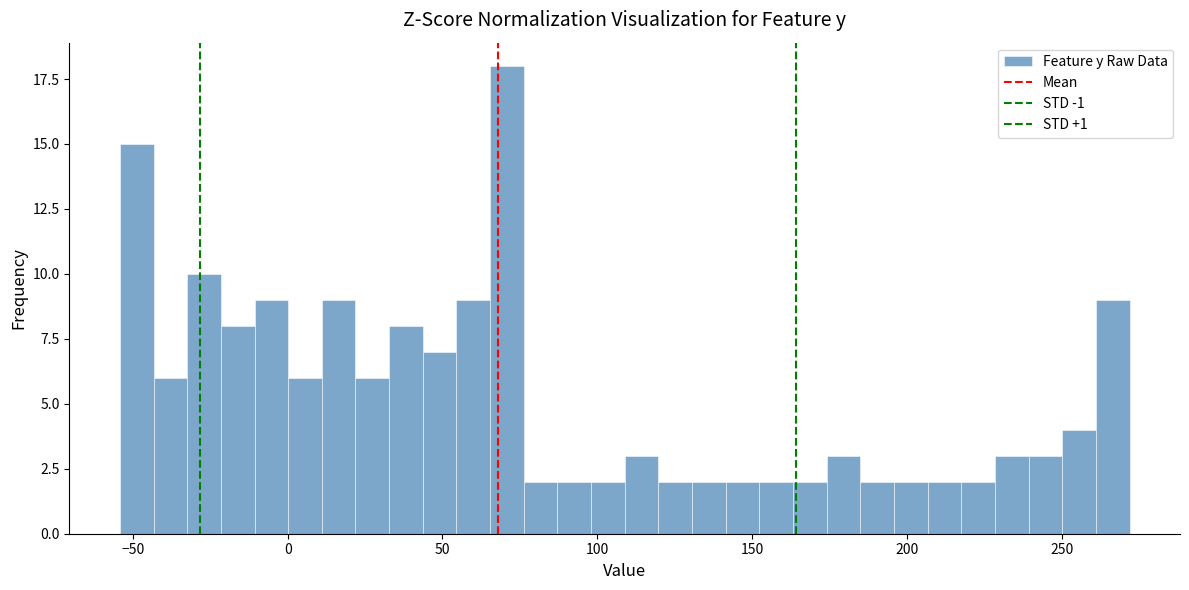

Read against the x-axis, roughly where is the centre of the tallest bar?

70